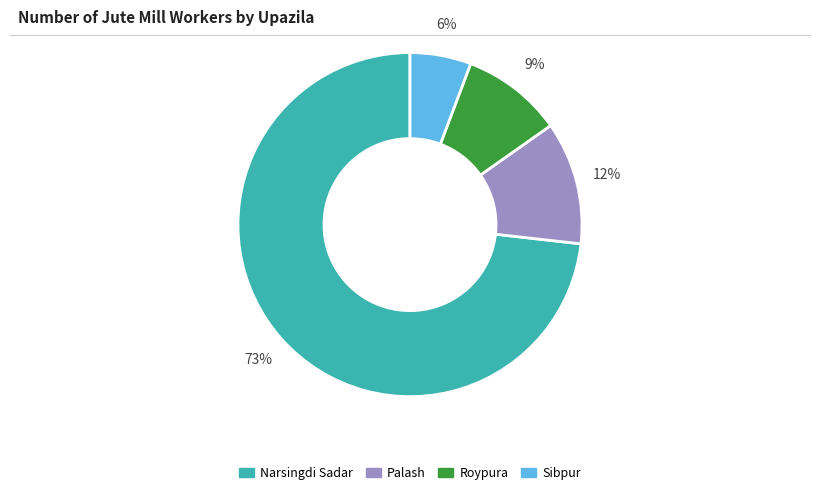

True or false: Sibpur accounts for 14% of the total.

False